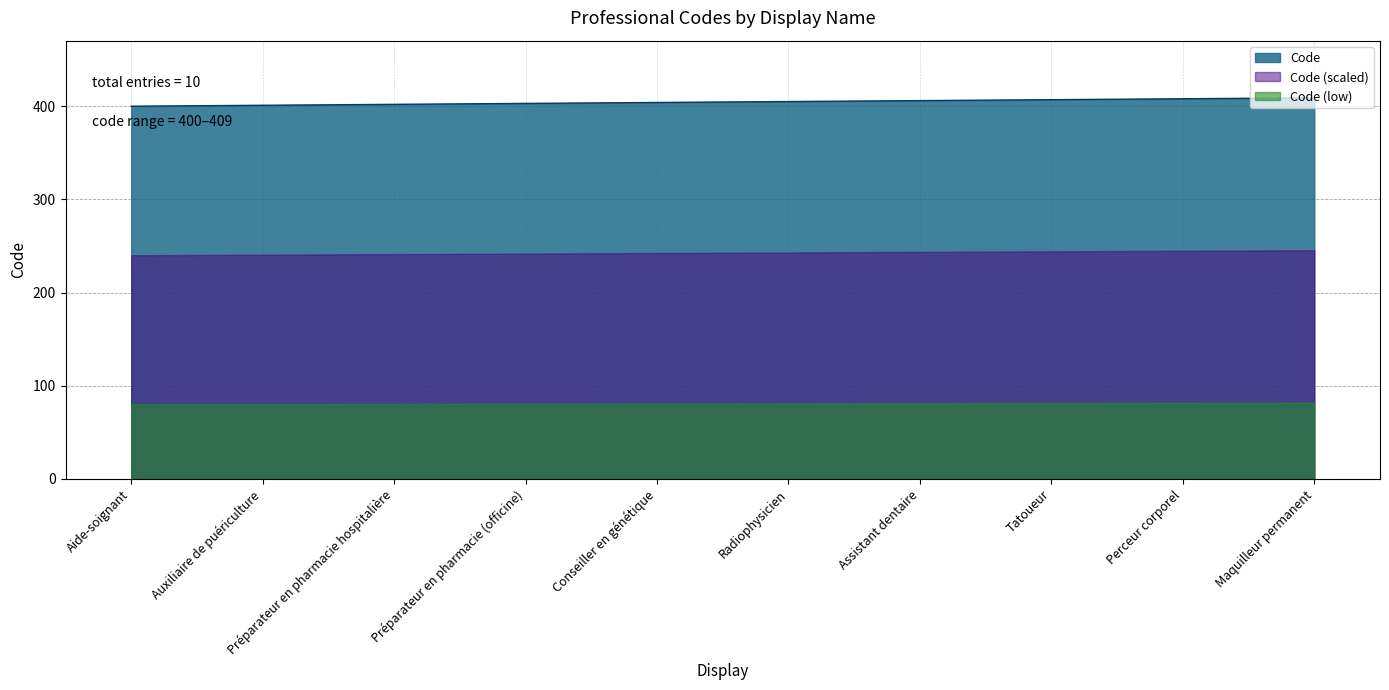

Between Préparateur en pharmacie (officine) and Perceur corporel, which is larger?

Perceur corporel